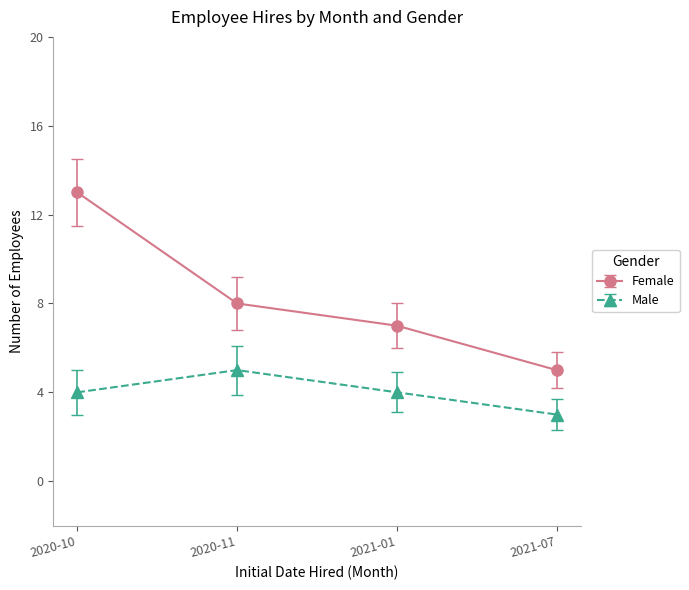

True or false: Female has more than 2 interior local peaks.

False